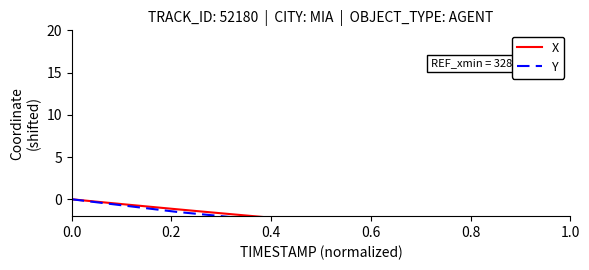

True or false: Y has a value of -3.1 at 1.0.

False